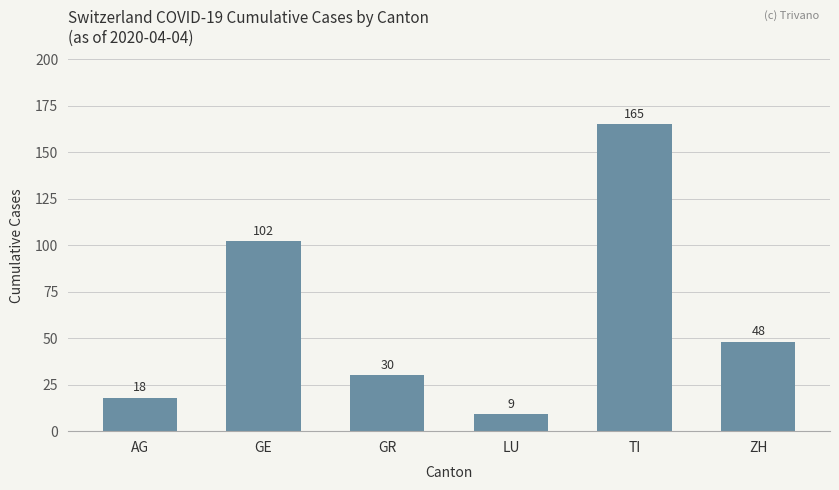

The chart shows a value of 19 at GR. True or false?

False